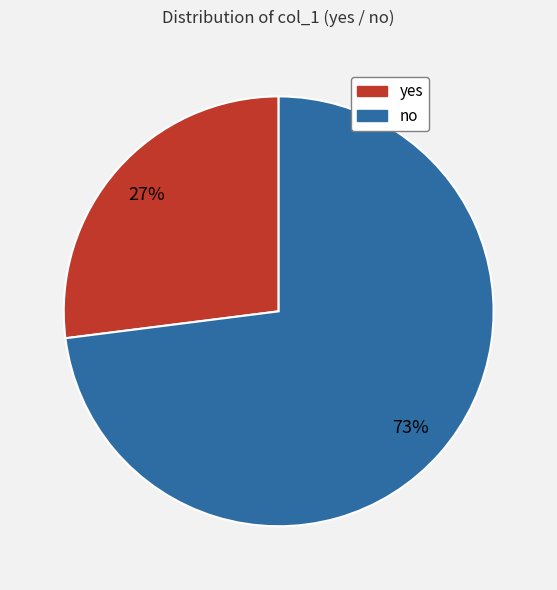

Which category accounts for the majority?

no